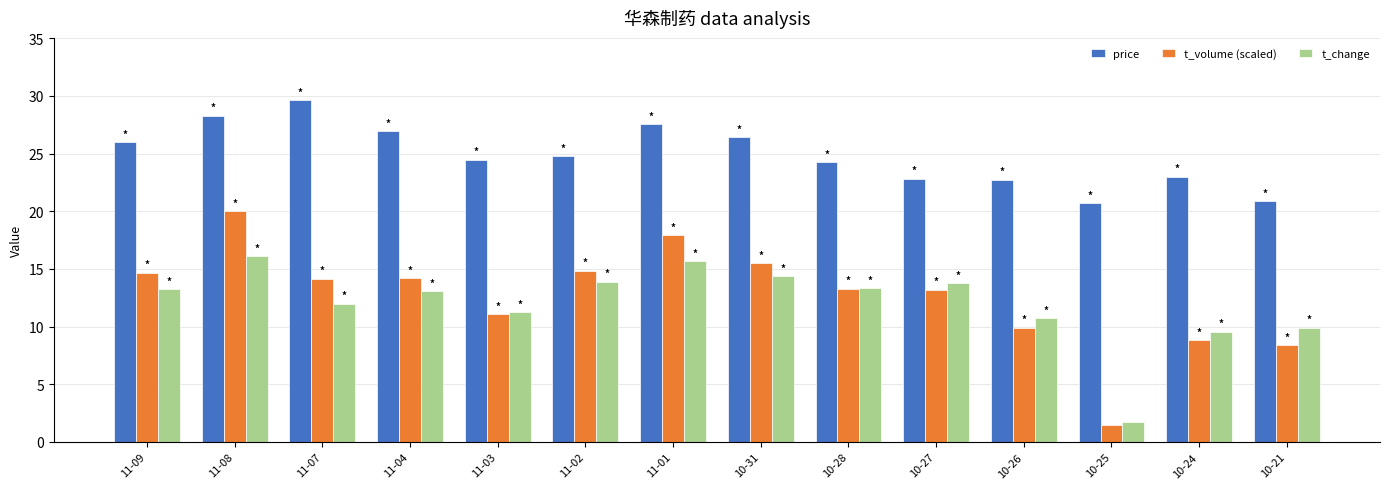

At how many categories does at least one series exceed 9?

14